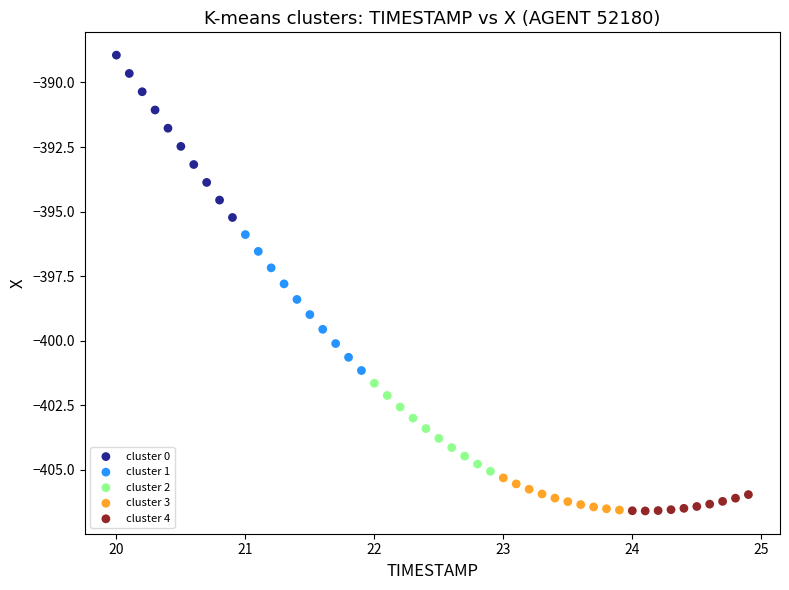

Which series contains the highest Y value?

cluster 0